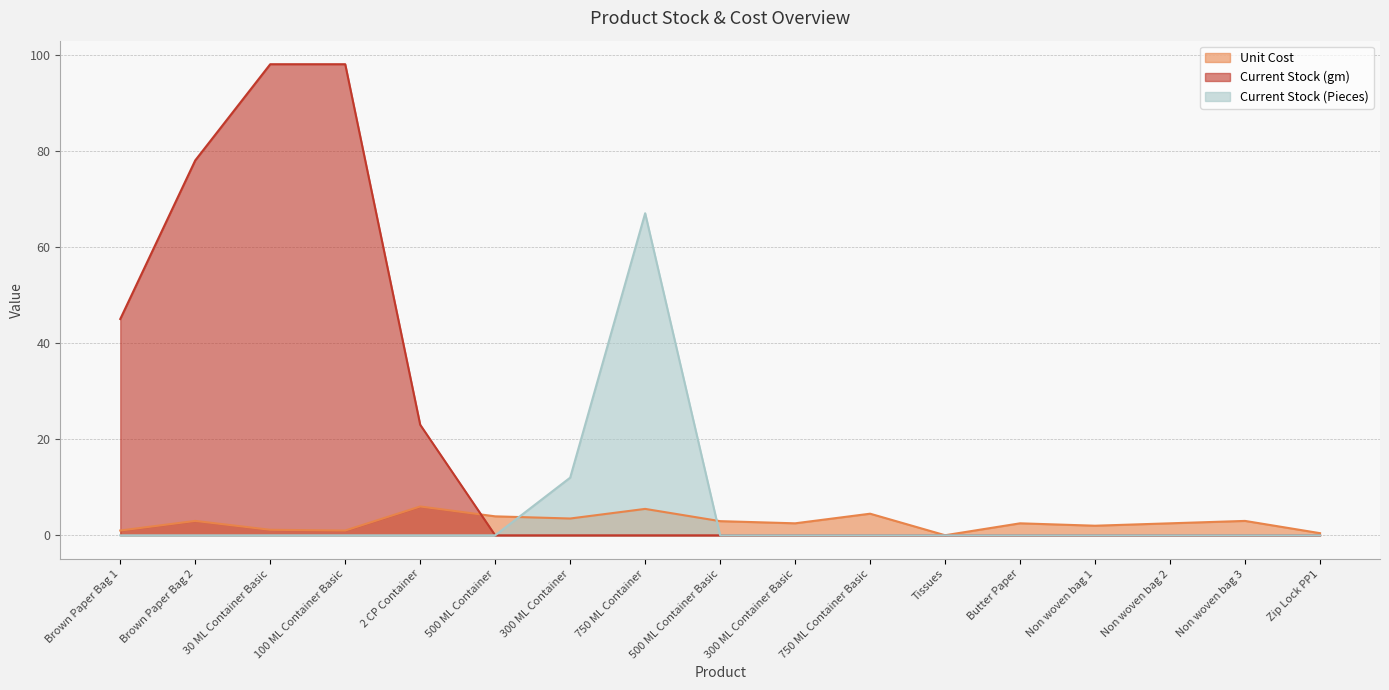

At how many categories does at least one series exceed 59?

4